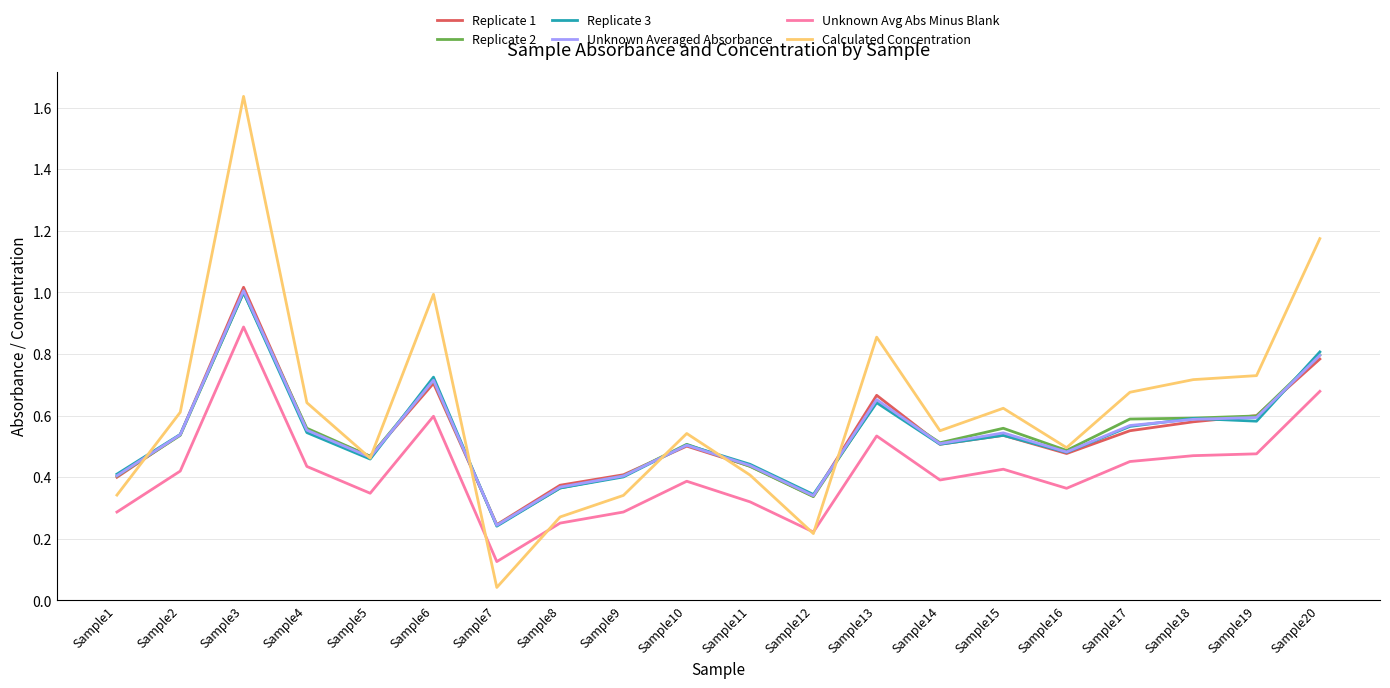

At which category is the sum across all series the highest?

Sample3